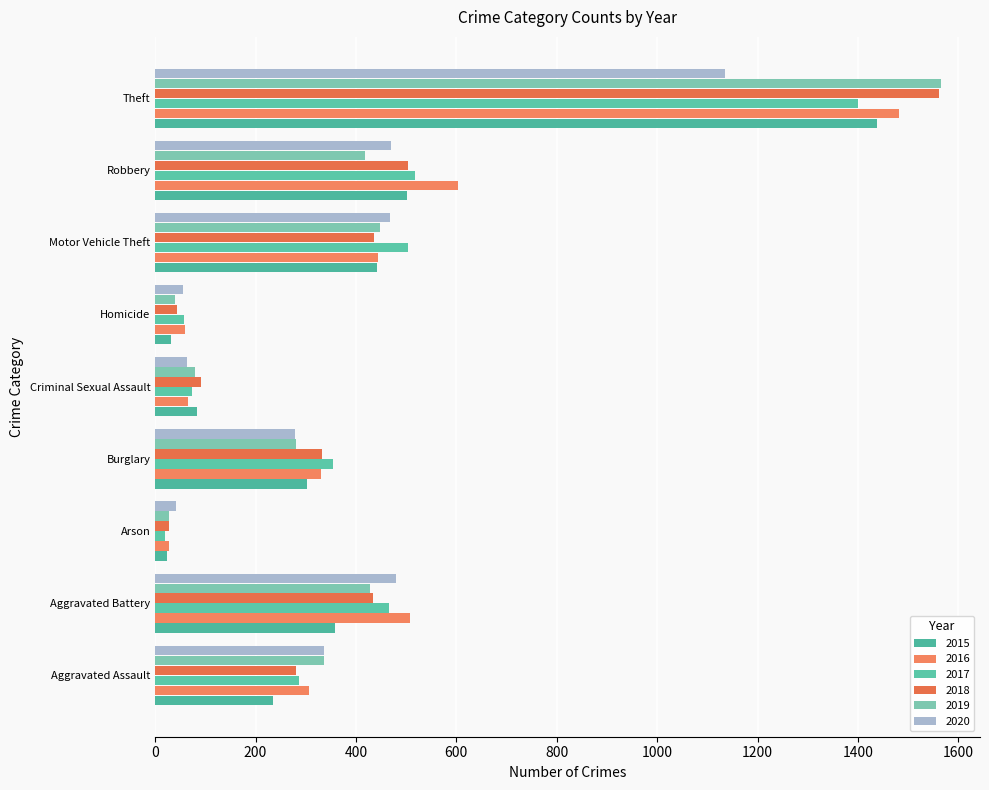

Is the value of 2020 at Motor Vehicle Theft greater than the value of 2018 at Robbery?

No